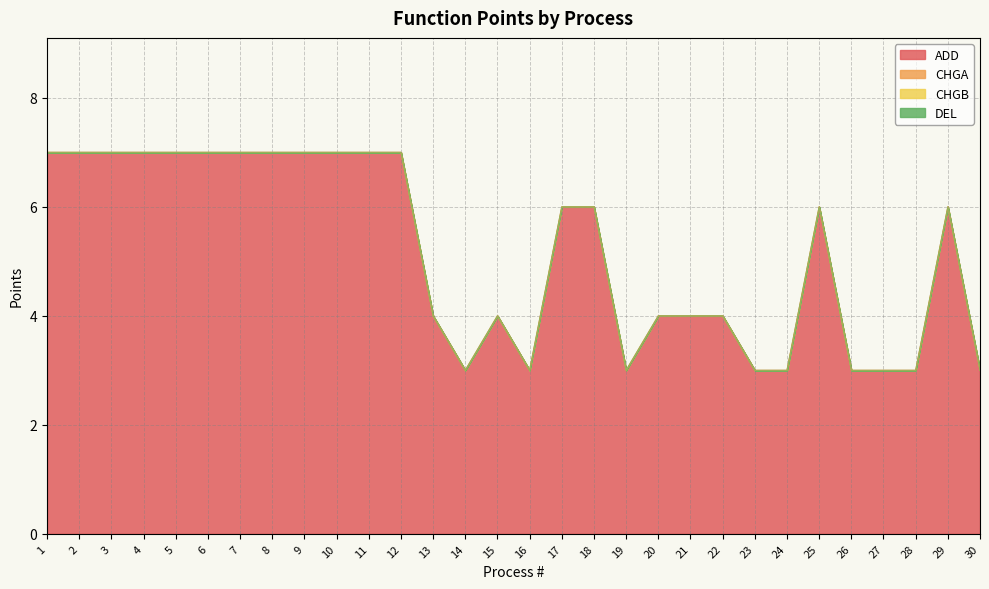

Between 25 and 10, which is larger?

10